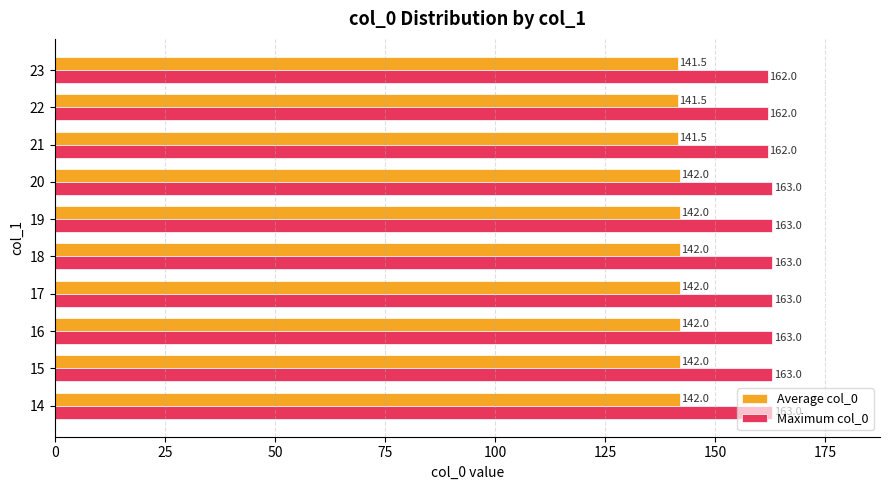

What is the average value of the Maximum col_0 series?

162.7